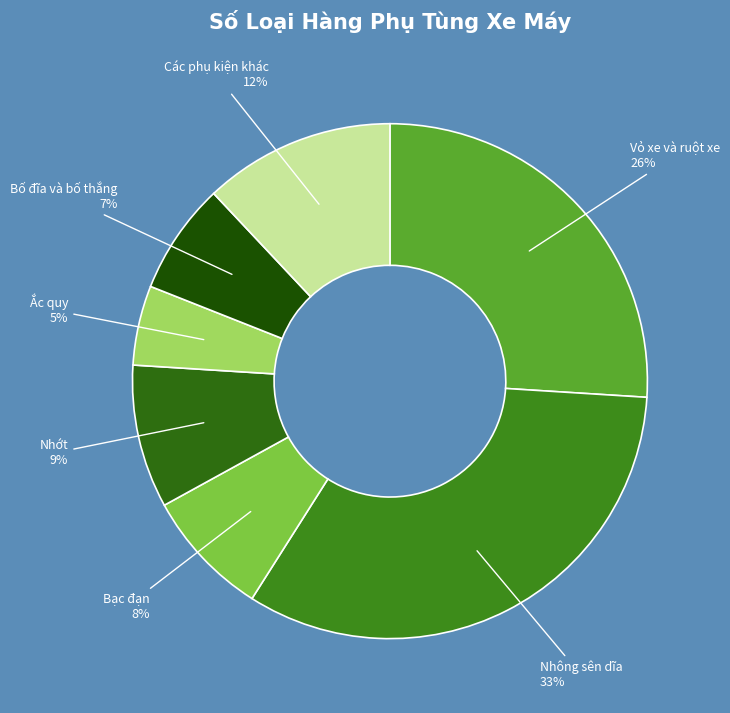

The Ắc quy slice represents 5% of the pie. True or false?

True